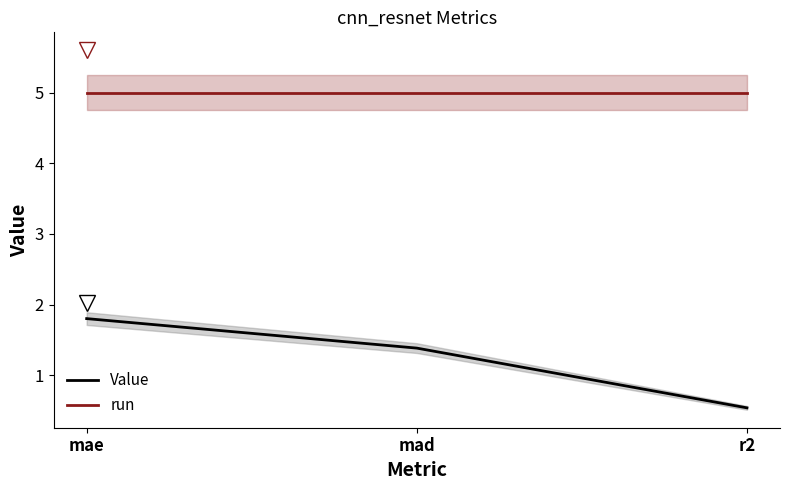

The Value series shows 0.5 at r2. True or false?

True